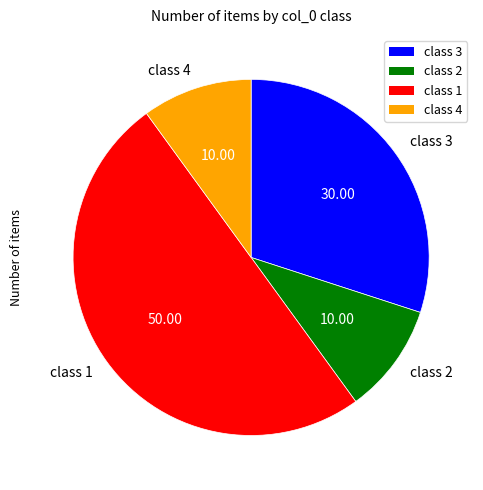

Do class 2 and class 4 together represent more than half of the pie?

No